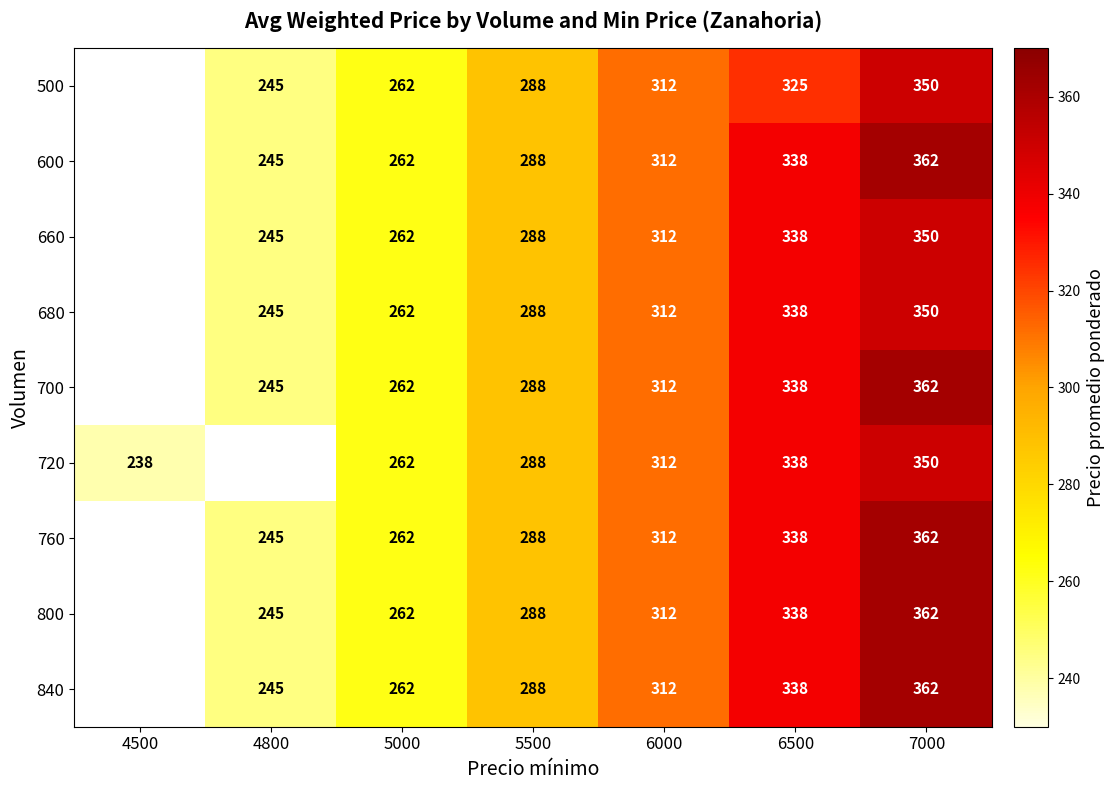

The 680 series shows 262 at 5000. True or false?

True